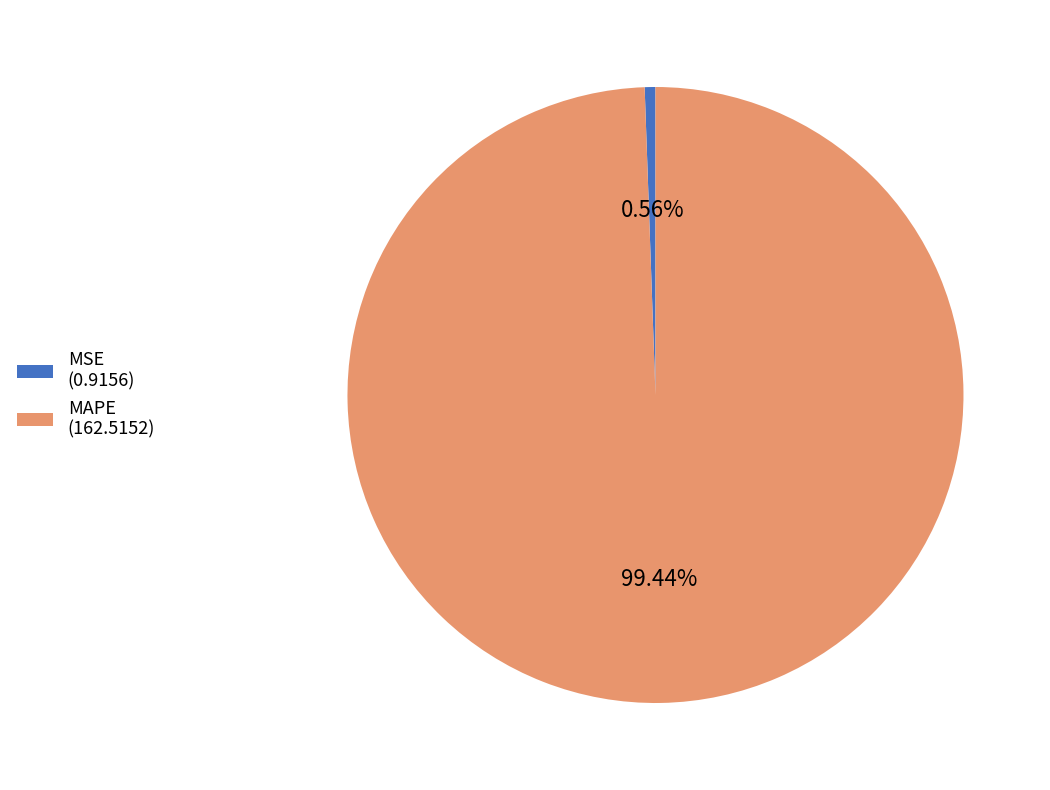

Which category accounts for the majority?

MAPE